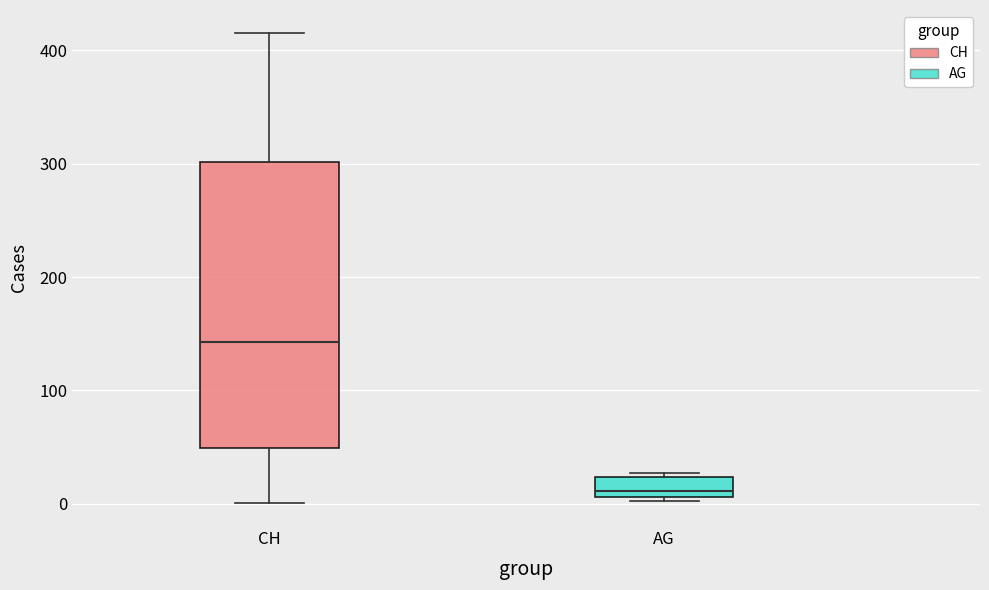

Reading left to right, read every box against the y-axis: the position of its median line, the range the box covers, and the ends of its whiskers. The values are not printed on the chart, so give them approximately, as read against the axis.

CH: median 140, box 50 to 300, whiskers 0 to 420
AG: median 10 (just above the box's lower edge), box 10 to 20, whiskers 0 to 30